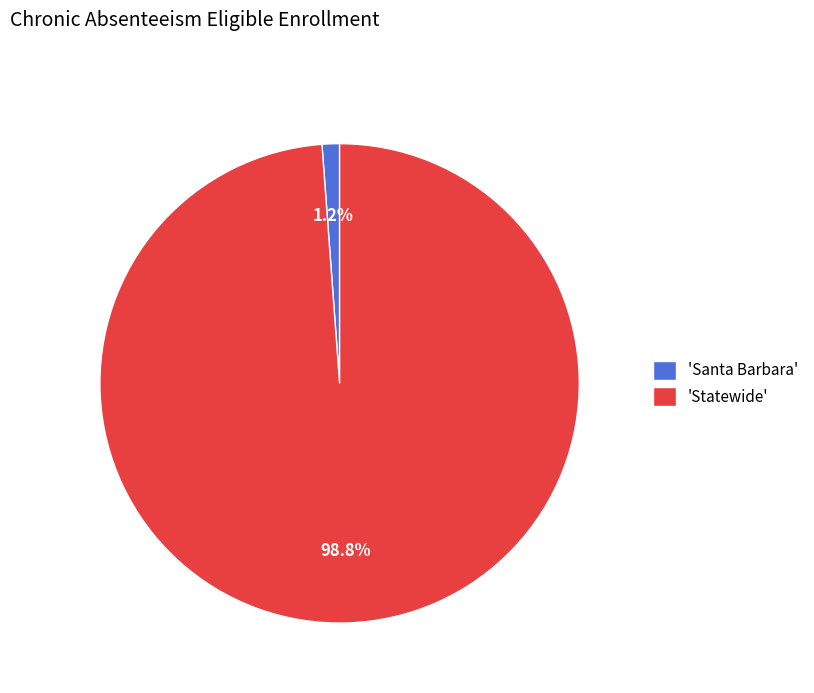

Is the sum of 'Statewide' and 'Santa Barbara' greater than half?

Yes